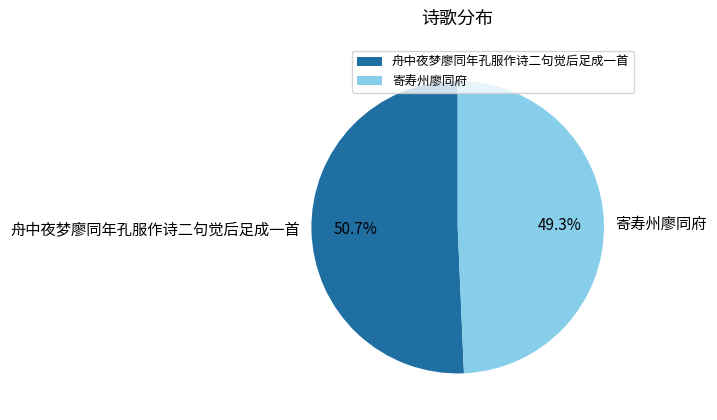

Approximately how many times larger is the value at 寄寿州廖同府 compared to 舟中夜梦廖同年孔服作诗二句觉后足成一首?

1.0